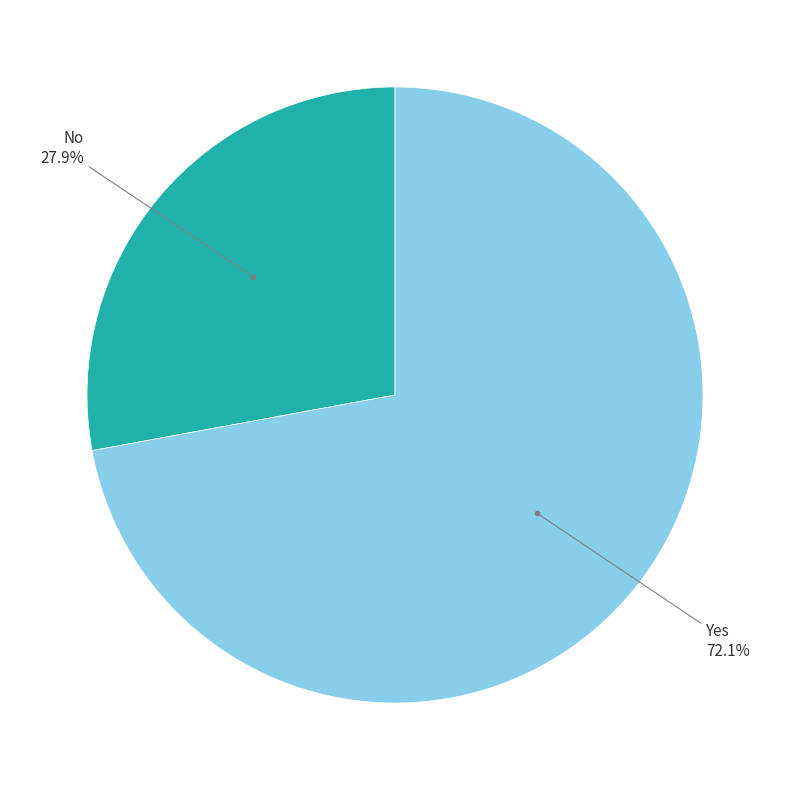

Combined, do No and Yes account for over 50%?

Yes